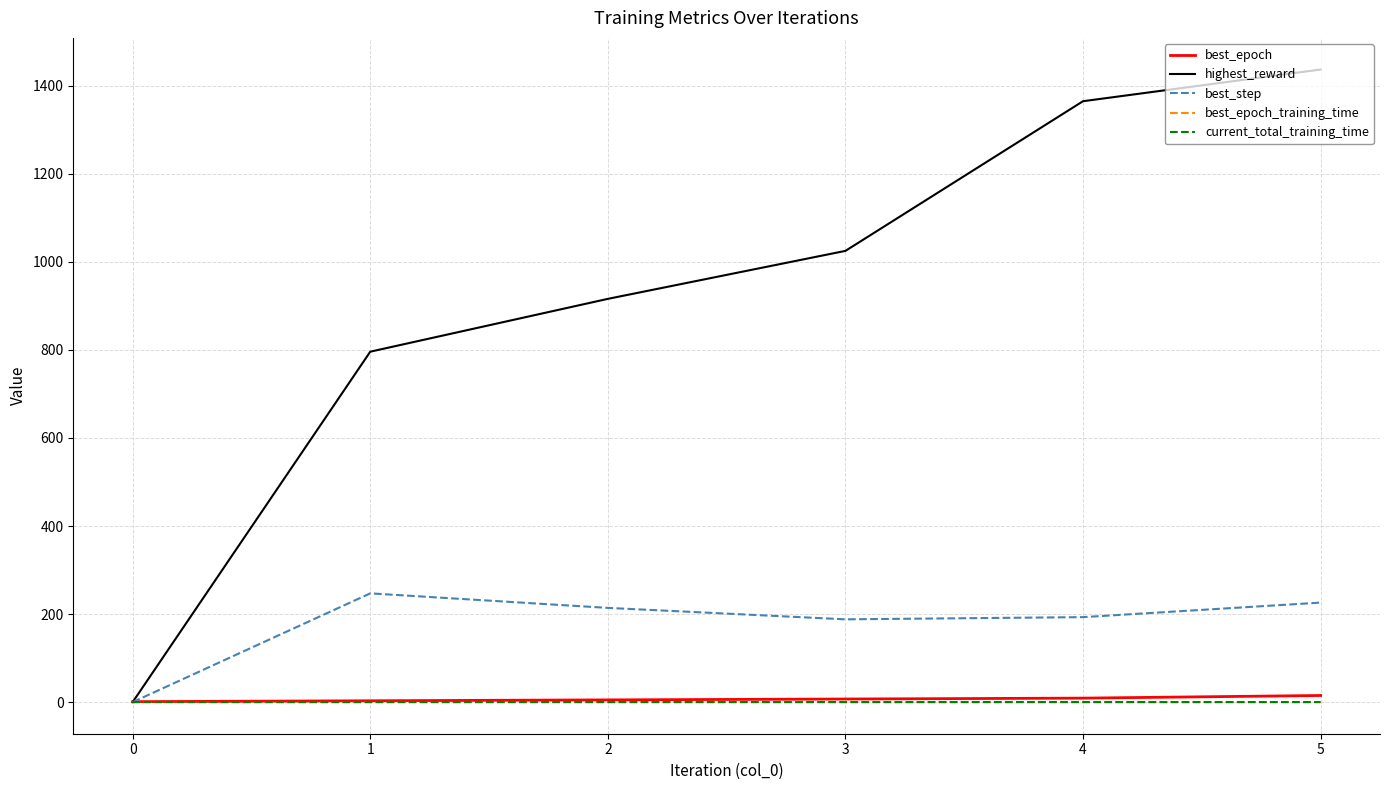

True or false: current_total_training_time has a value of 0.0 at 3.

True